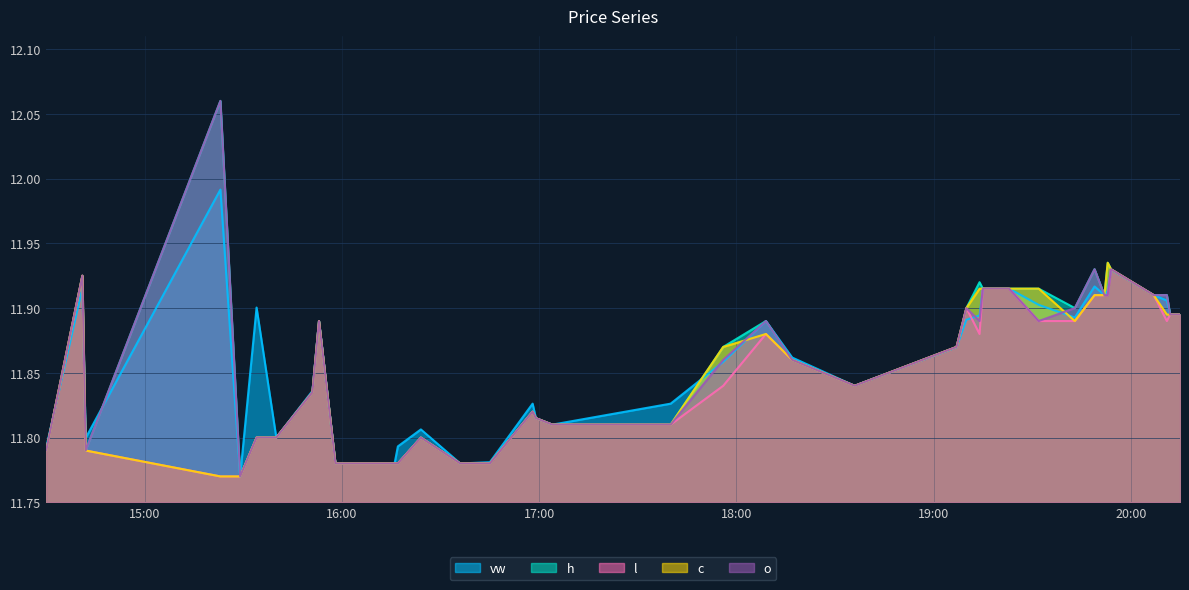

The value of h at 2023-11-27 19:23:00 is 18.6. True or false?

False